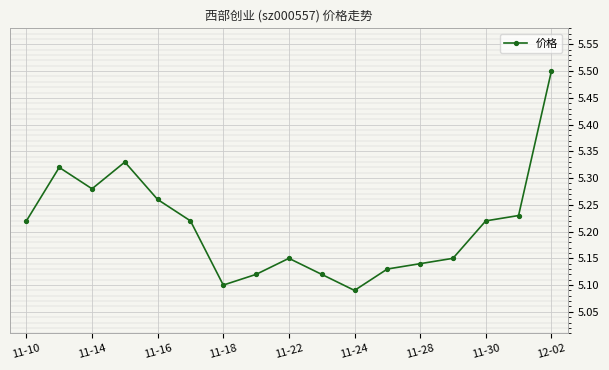

What is the maximum value shown in the chart?

5.5